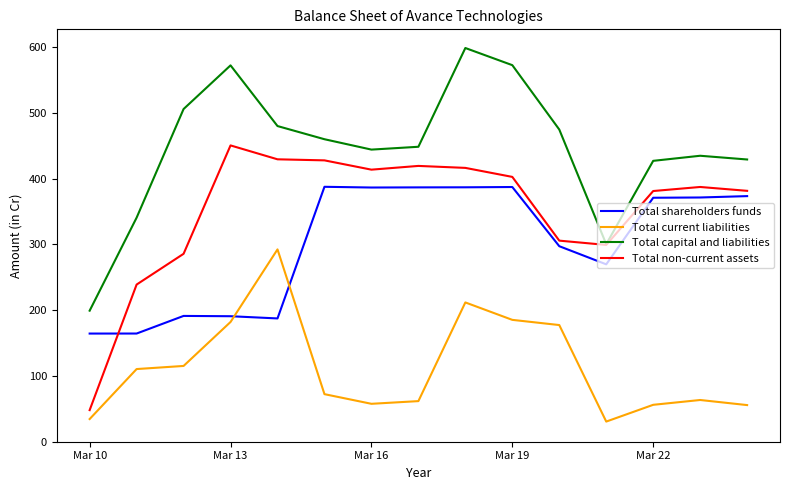

What is the maximum value shown in the chart?

598.5